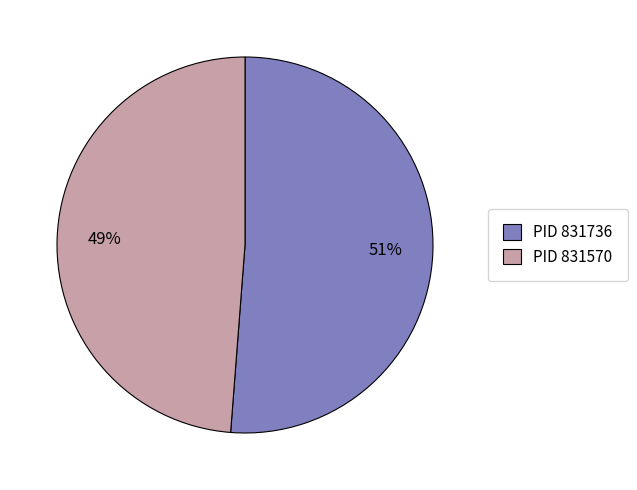

To the nearest percent, what portion does PID 831736 represent?

51%